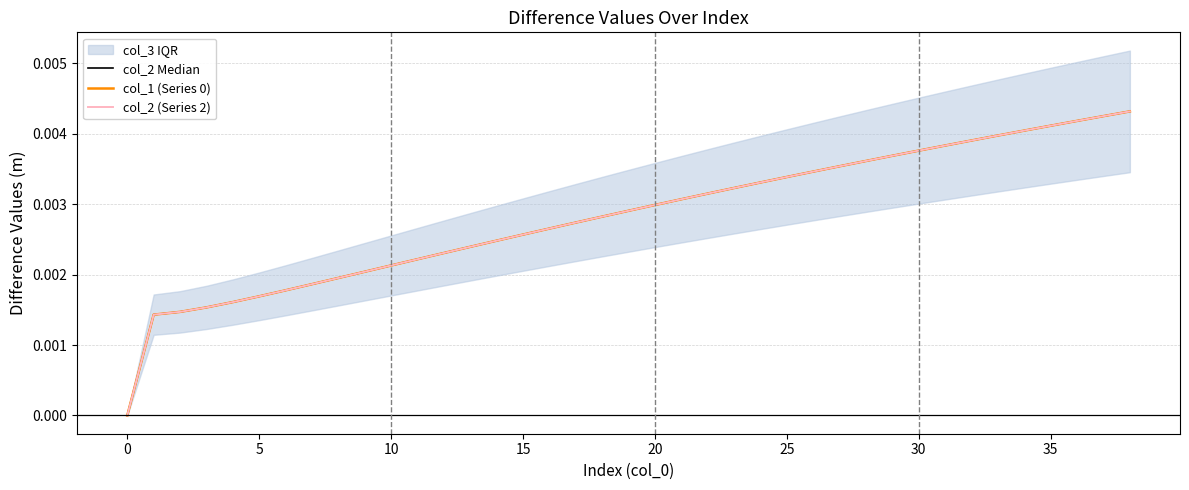

What are all the series names shown in the legend?

col_2 Median, col_1 (Series 0), col_2 (Series 2)